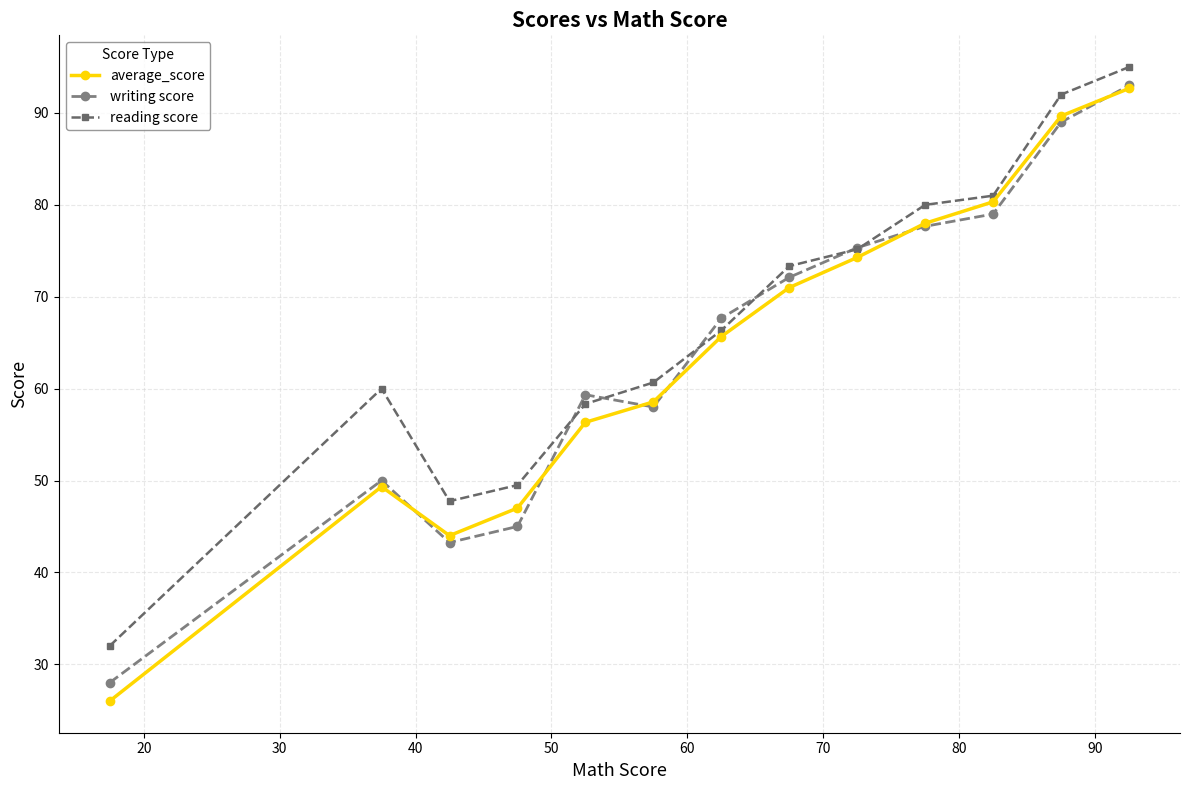

What is the value of the writing score point at the 8th from the left?

72.1